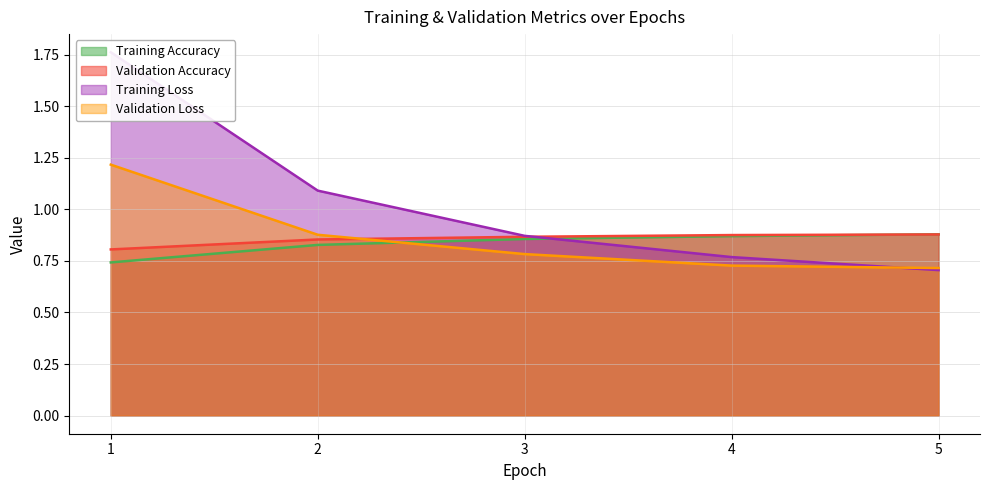

Which label corresponds to the smallest value in the chart?

5